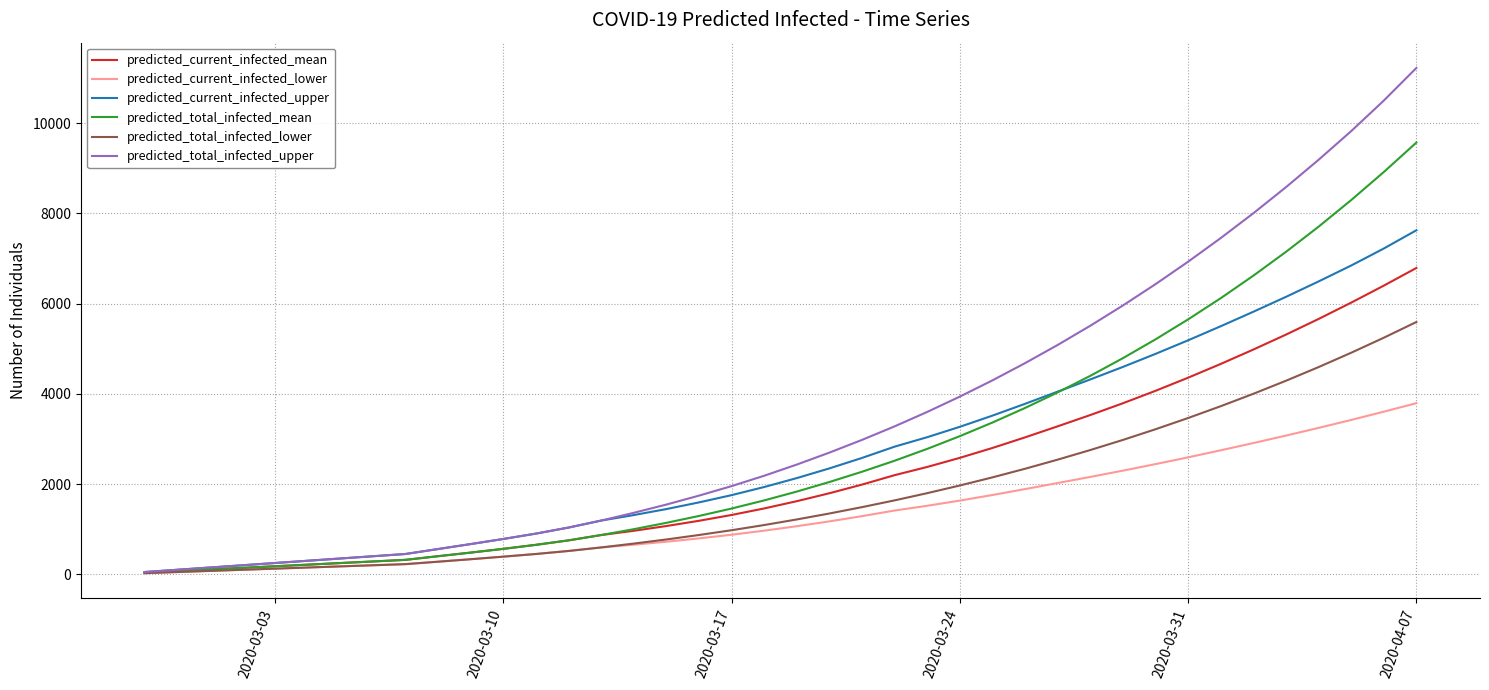

Which series has the largest total across all categories?

predicted_total_infected_upper